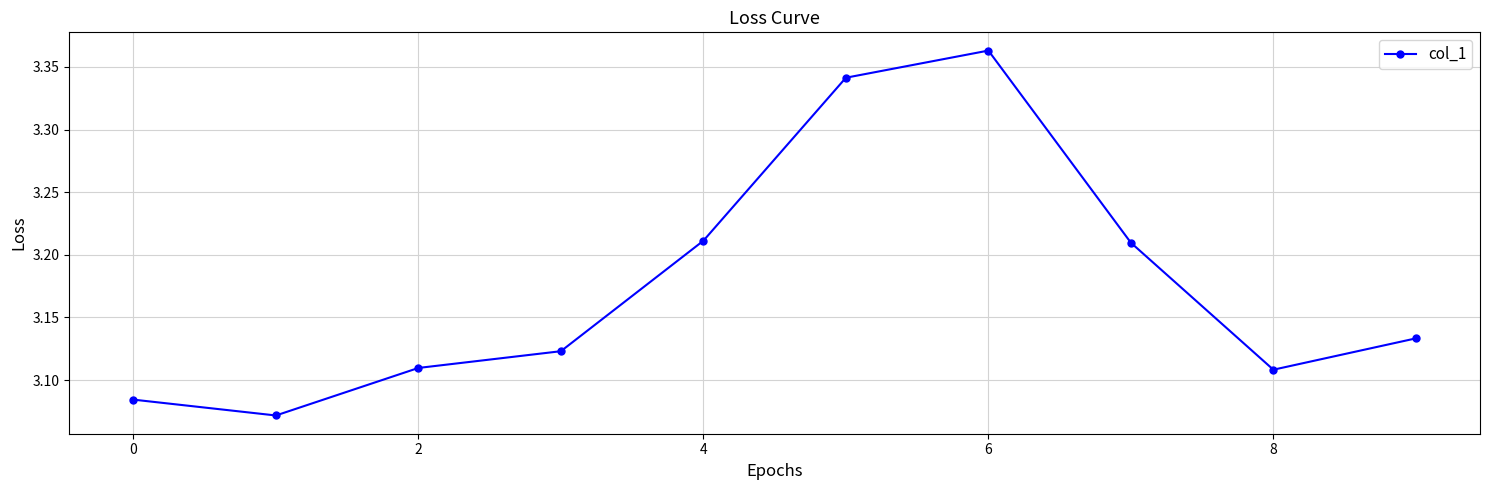

How many interior local peaks (higher than both neighbors) does the data have?

1